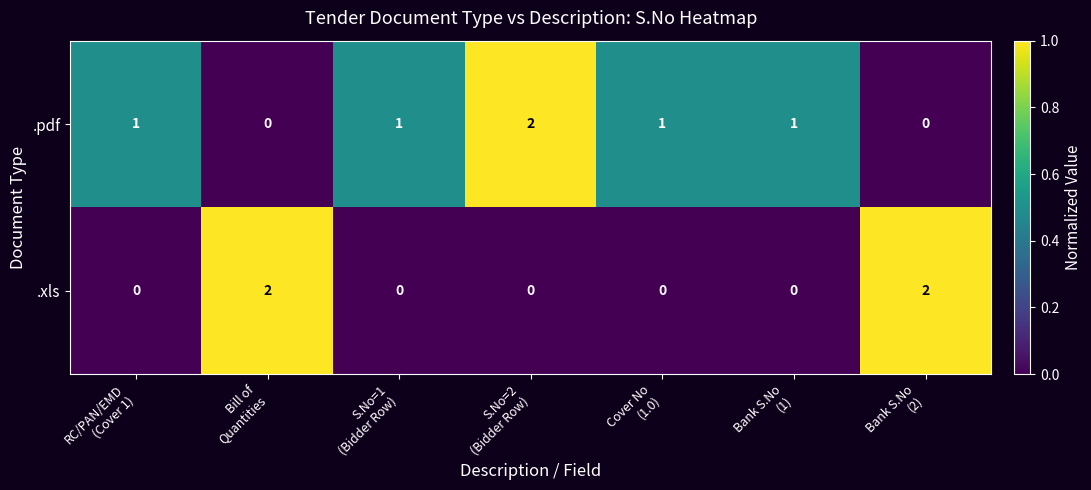

How many values in .pdf are above zero?

5